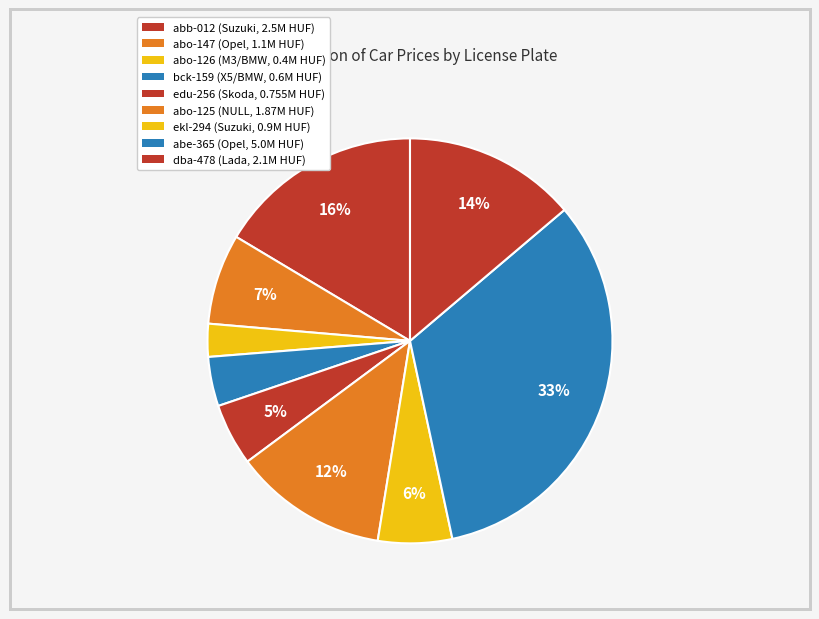

Count the number of slices in the pie.

9